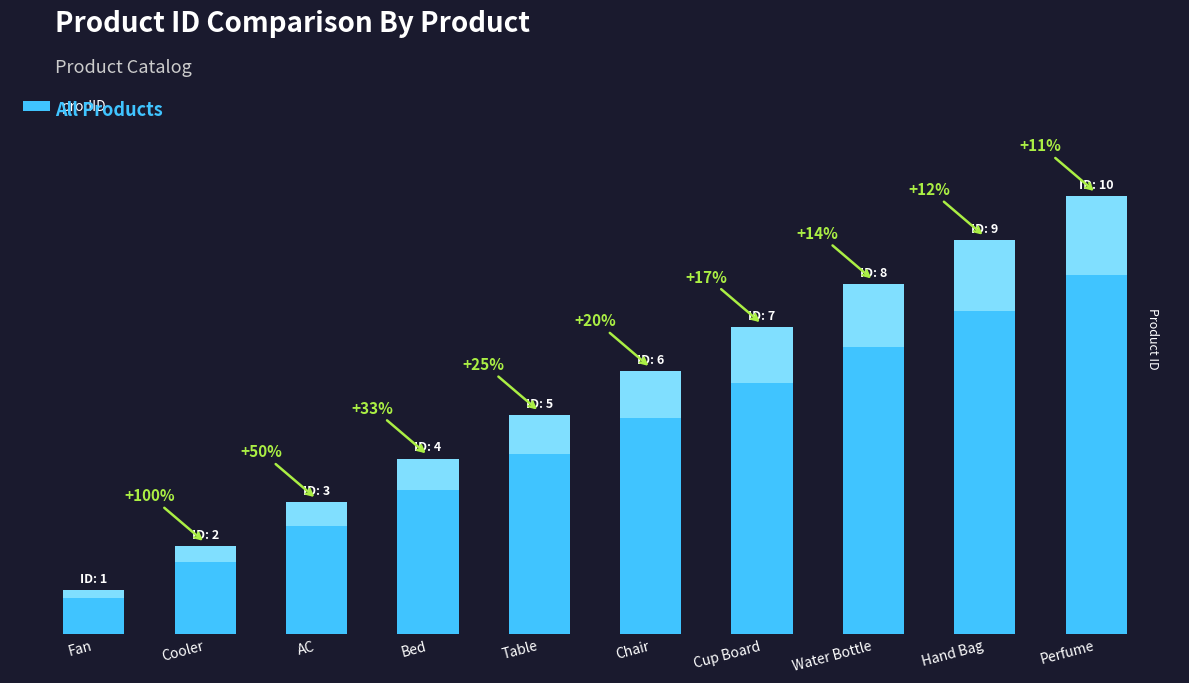

What is the difference between the maximum and minimum values?

9